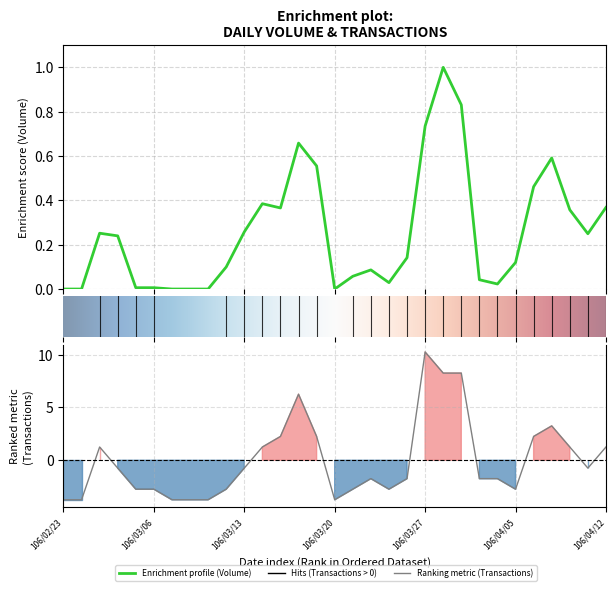

Is it true that Transactions (col_8) equals 12.5 at 106/03/29?

False